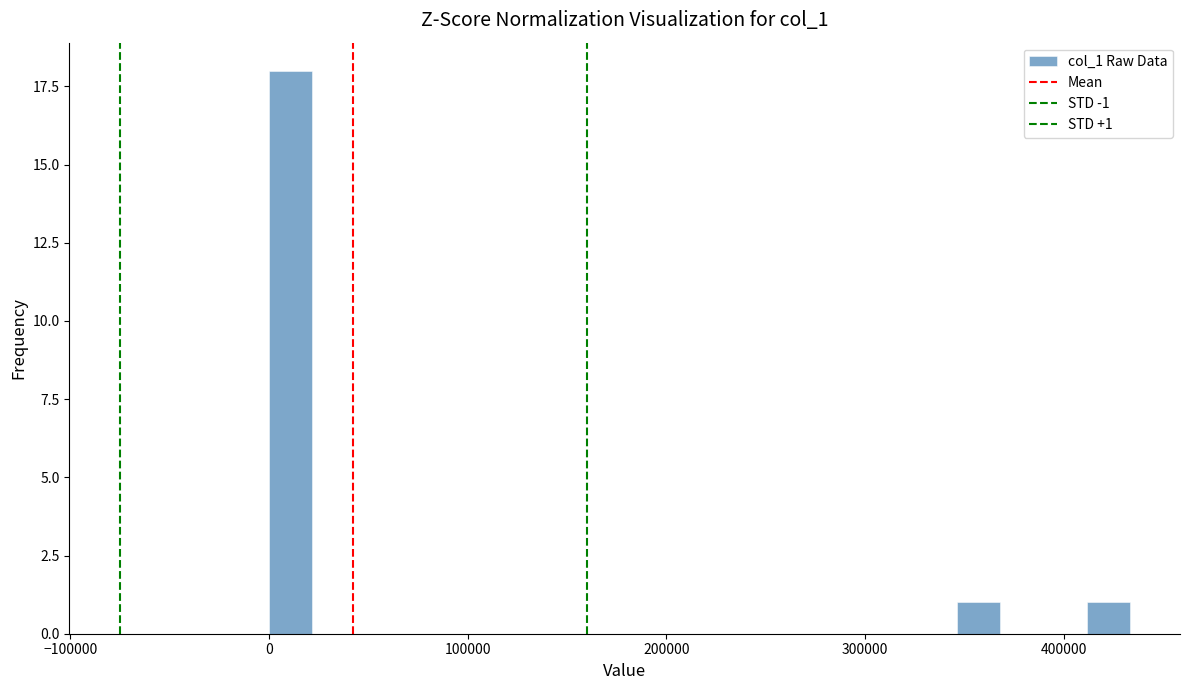

Around what value on the x-axis is the tallest bar? Give the approximate position of its centre, as read against the axis.

10000